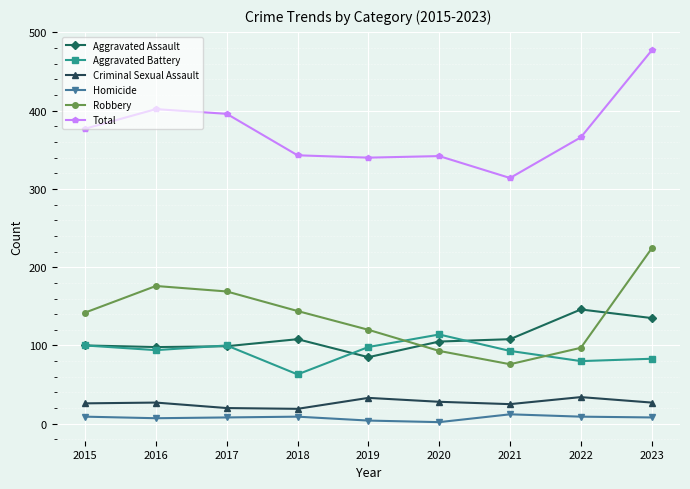

What is the sum of the Aggravated Assault values at 2017 and 2023?

234